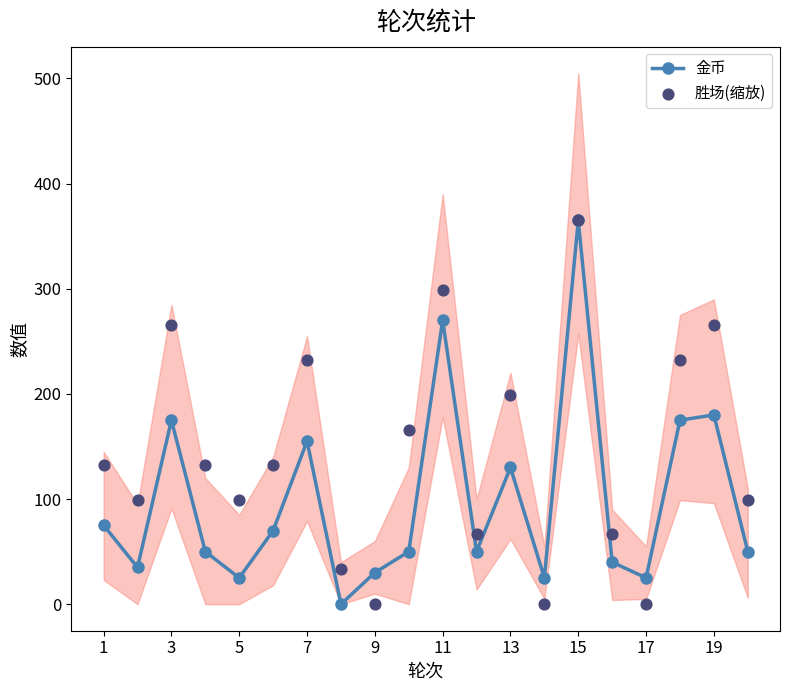

What are all the series names shown in the legend?

金币, 胜场(缩放)